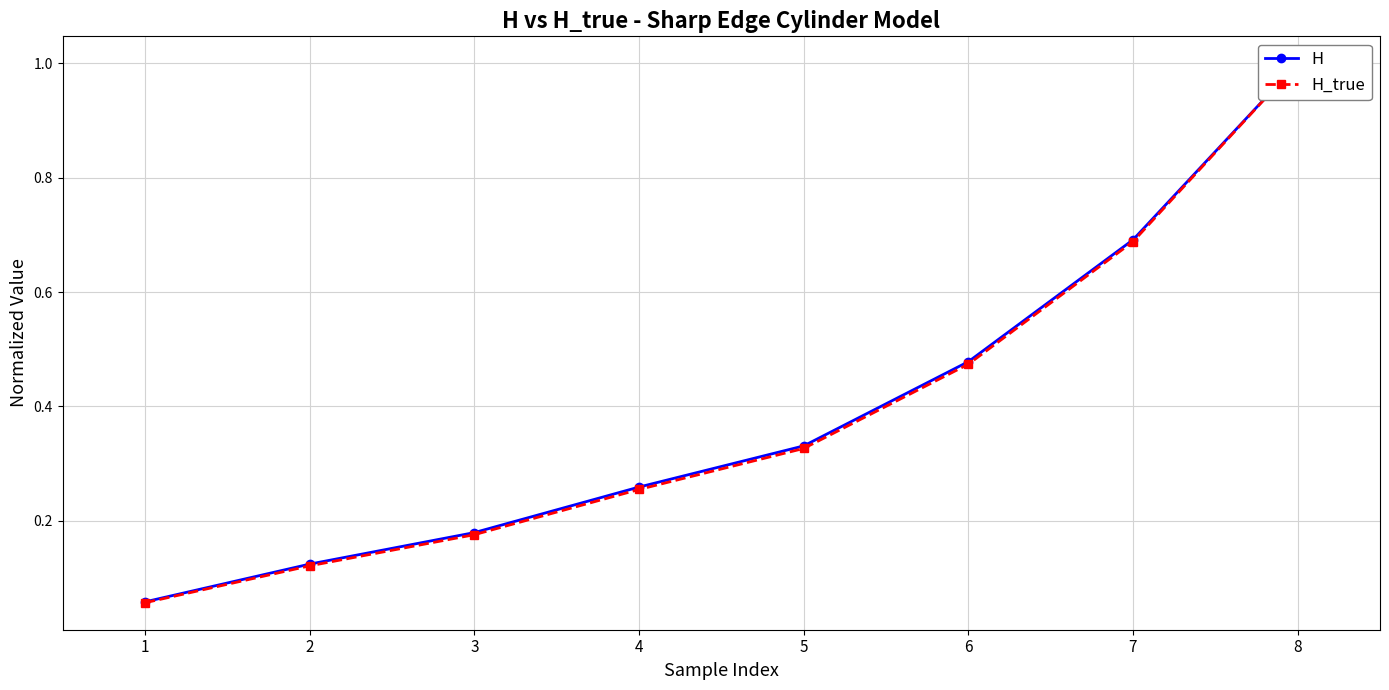

What is the sum of the H_true values at 1 and 6?

0.5